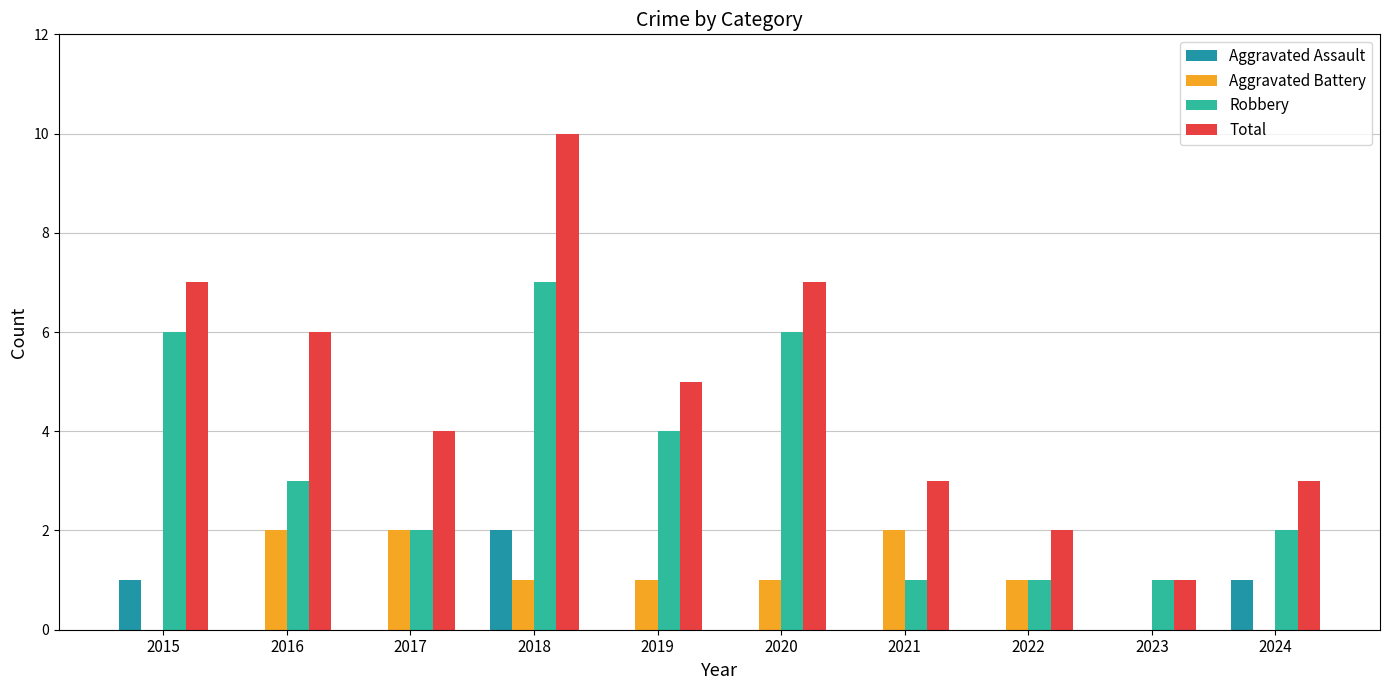

What is the spread (max minus min) of values at 2015?

7